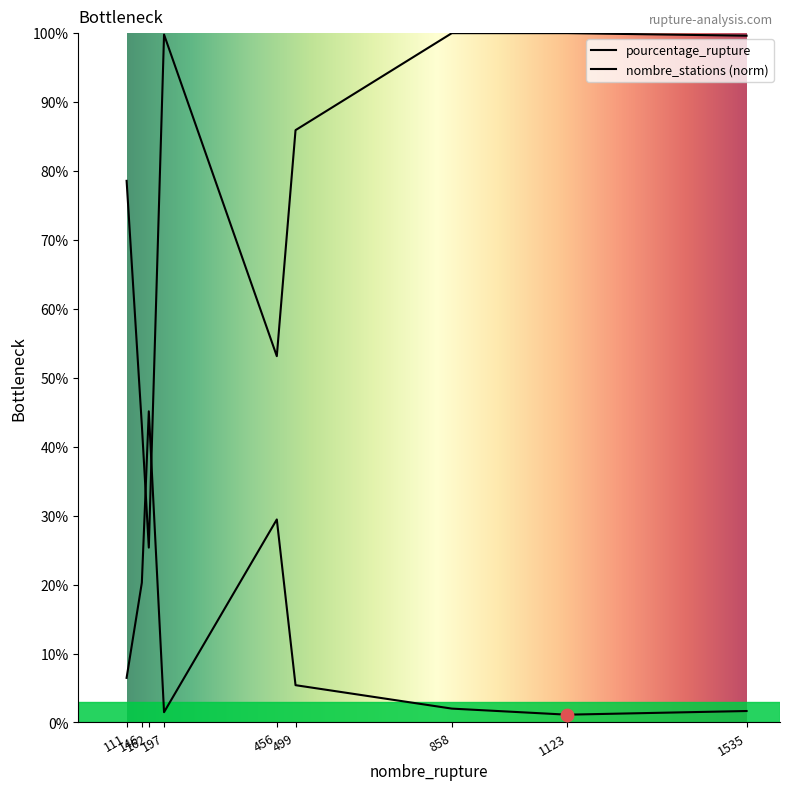

Which series has the largest total across all categories?

nombre_stations